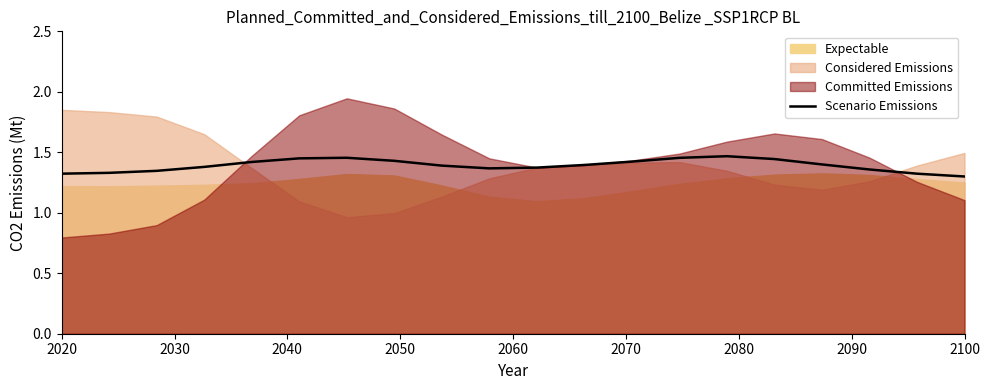

What is the smallest value displayed?

1.3